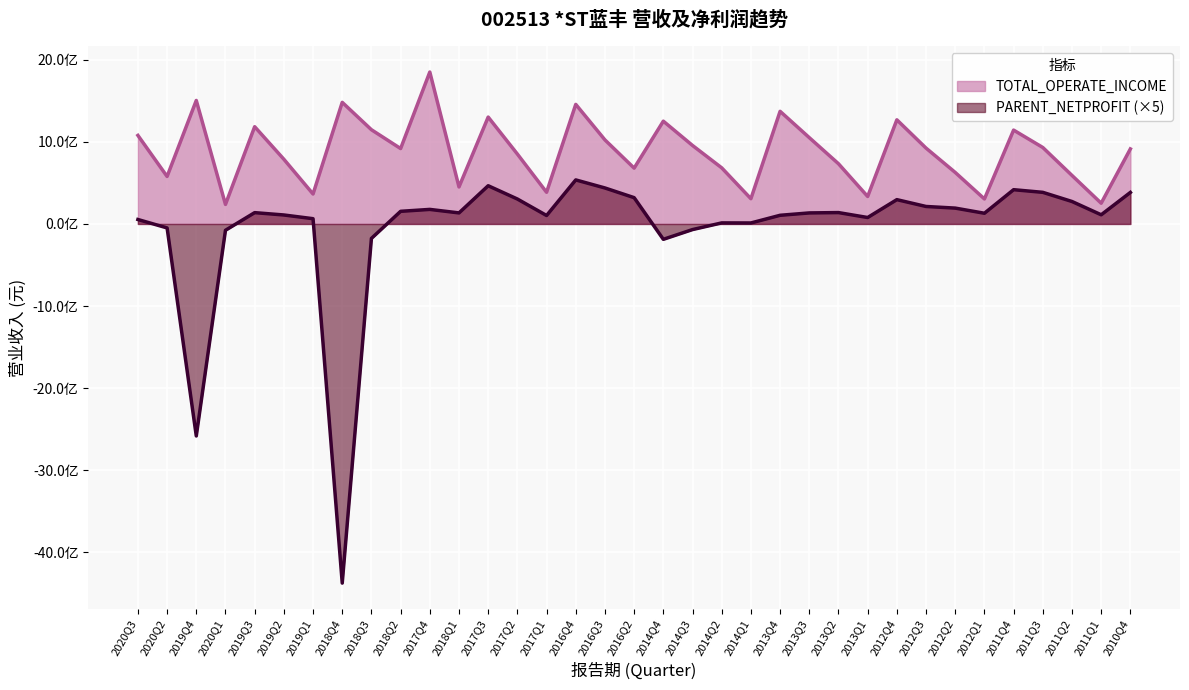

Which category has the lowest value across all series?

2018Q4